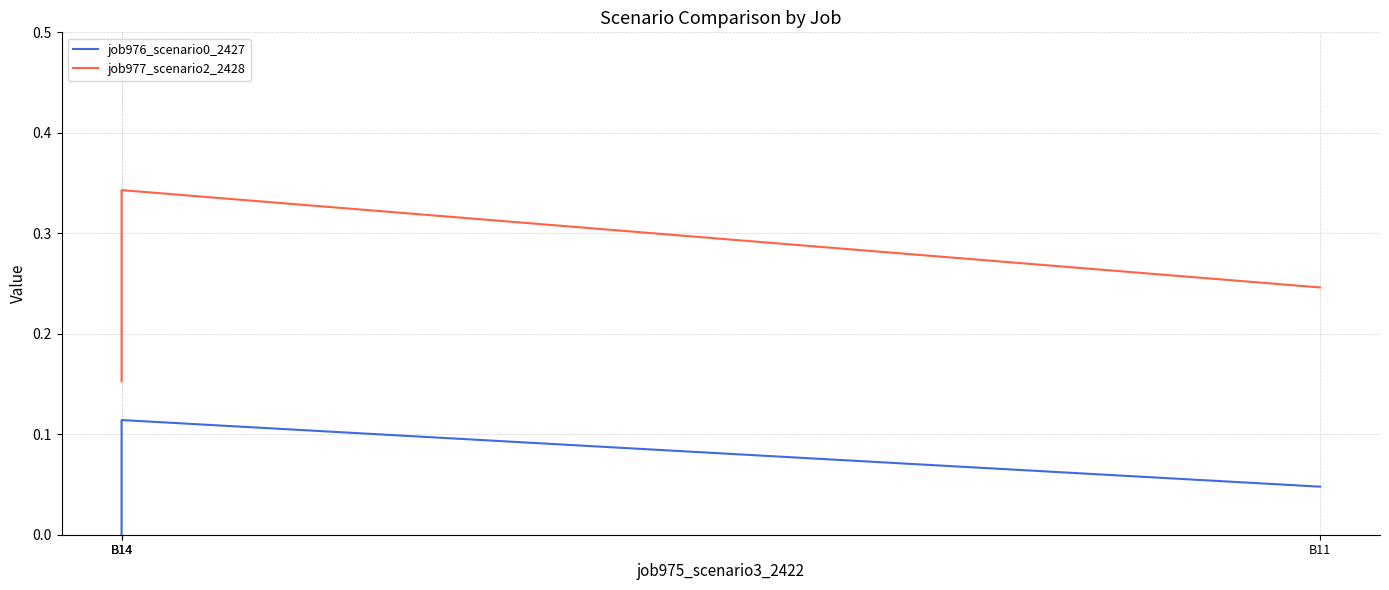

Reading left to right, transcribe all the data shown in this chart.

job976_scenario0_2427: B14=0.0	B14=0.1	B11=0.0
job977_scenario2_2428: B14=0.2	B14=0.3	B11=0.2